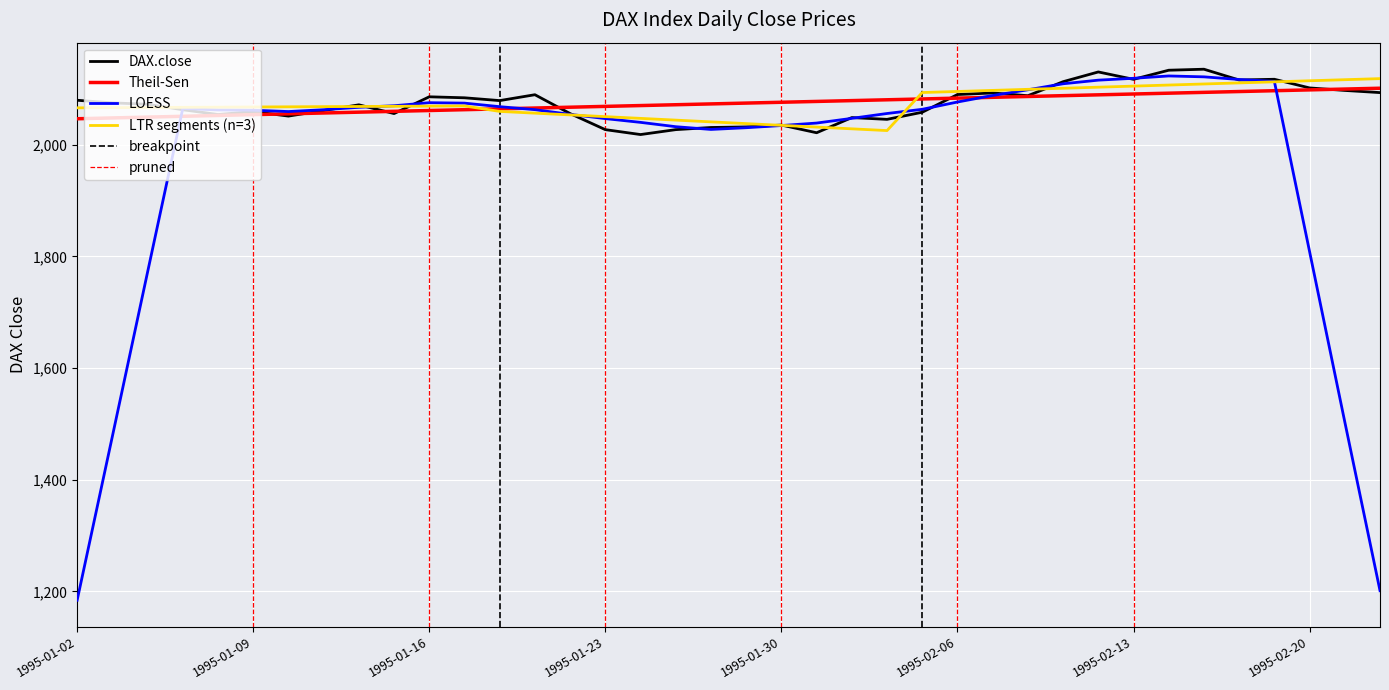

How many data points are less than 2074?

19